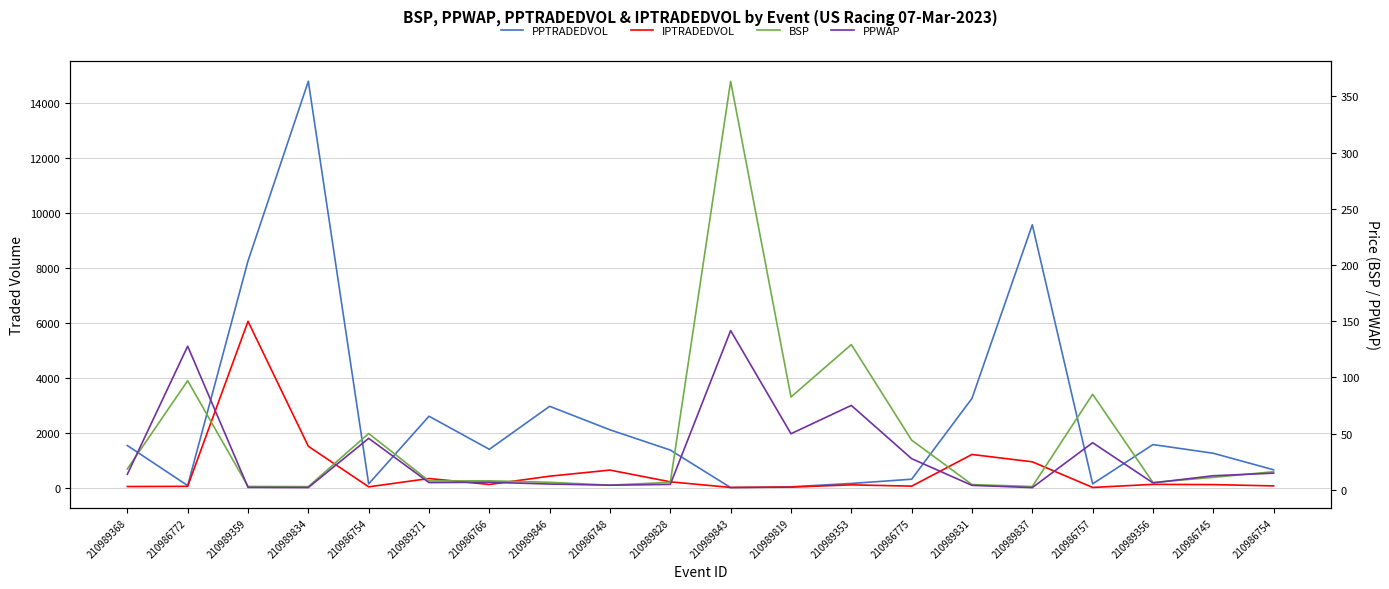

At which label does PPTRADEDVOL first exceed 1402?

210989368